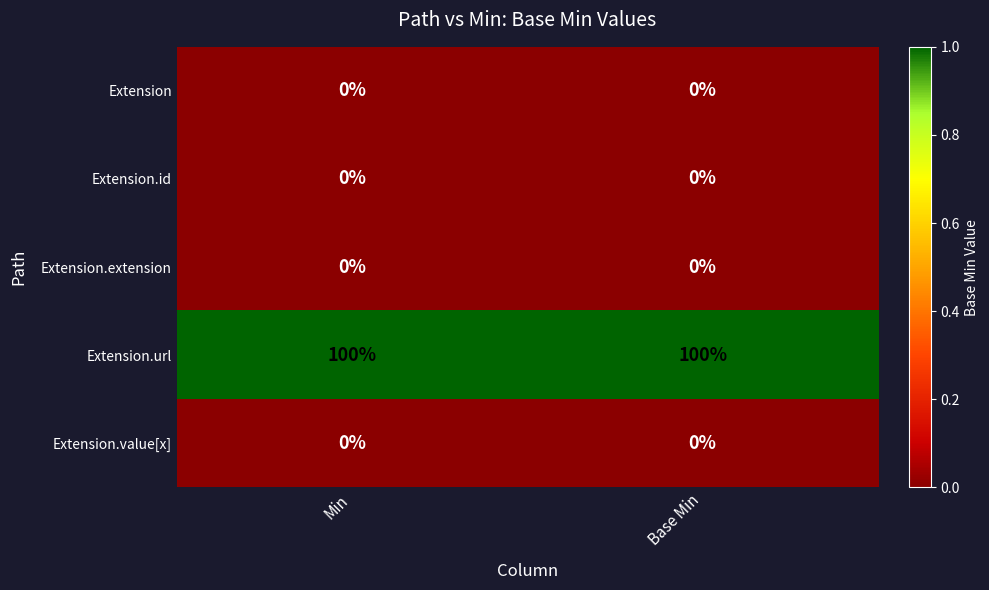

Reading left to right, extract all data points from this chart.

Extension: 0	0
Extension.id: 0	0
Extension.extension: 0	0
Extension.url: 100	100
Extension.value[x]: 0	0